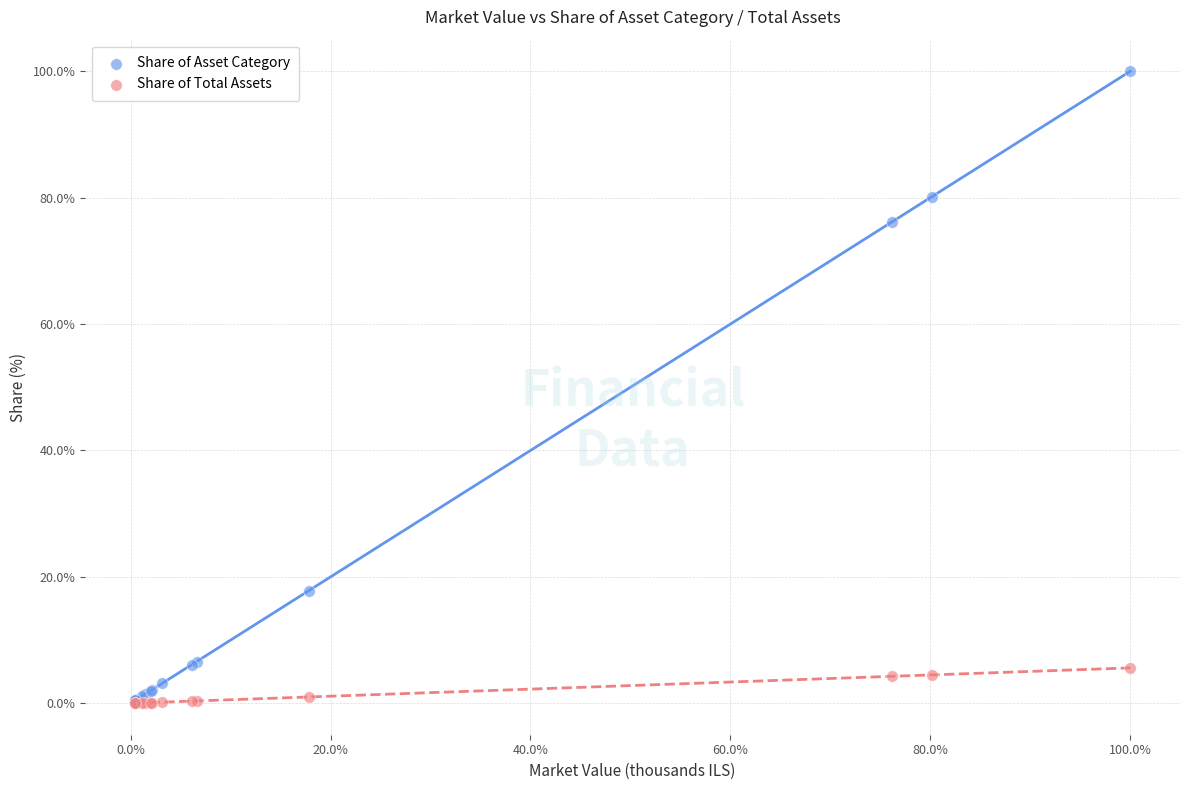

Which series reaches the maximum Y coordinate?

Share of Asset Category